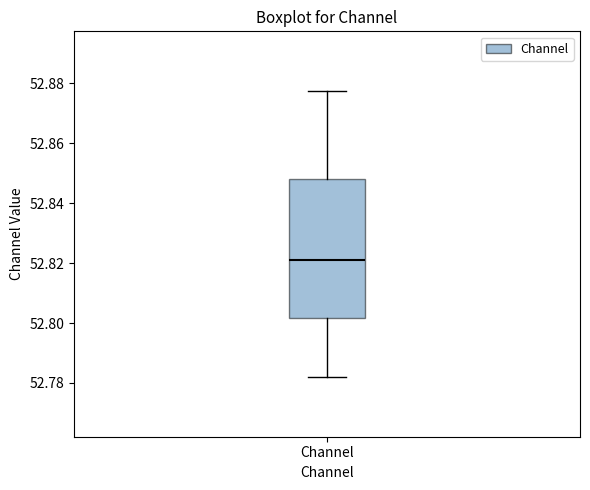

Read this box plot against the y-axis: the position of the median line, the range covered by the box, and the ends of both whiskers. The values are not printed on the chart, so give them approximately, as read against the axis.

median 52.822, box 52.802 to 52.848, whiskers 52.782 to 52.878